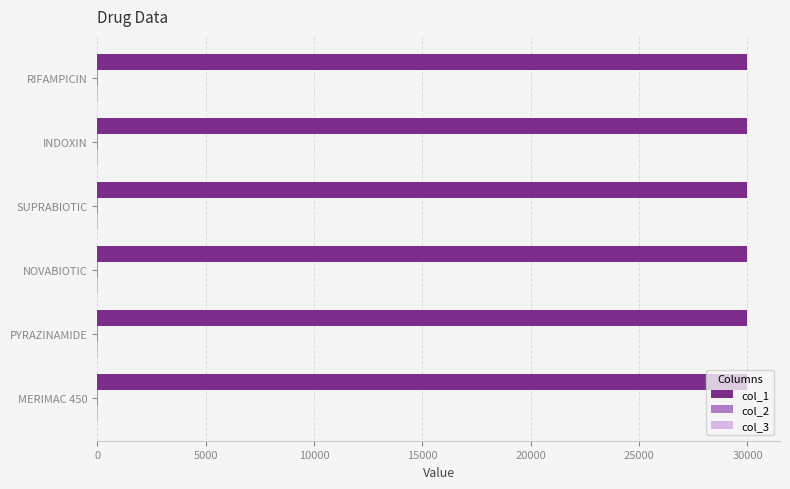

What is the greatest value displayed?

30000